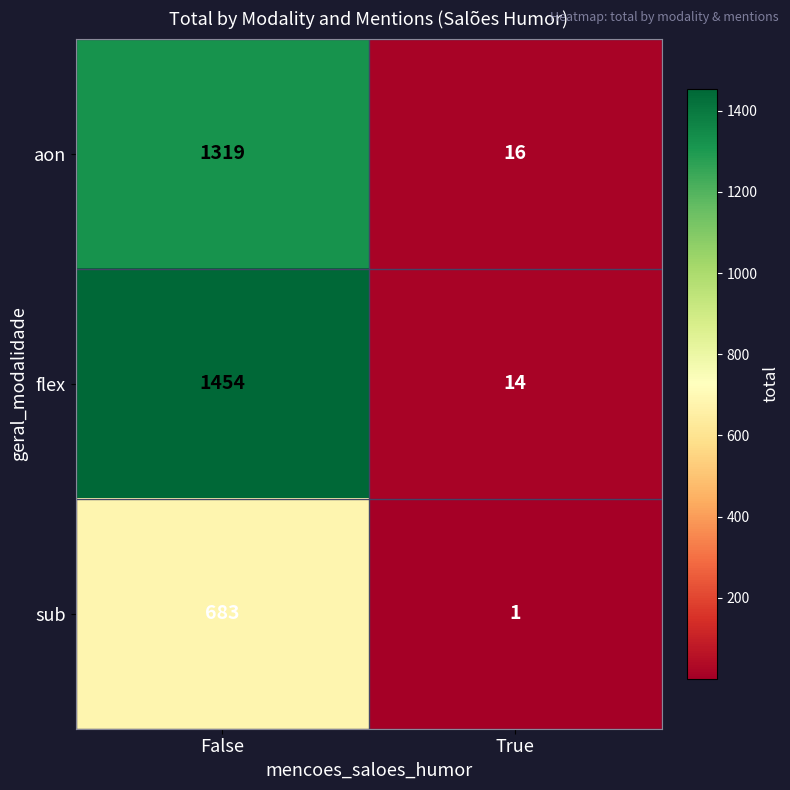

What is the minimum value shown in the chart?

1